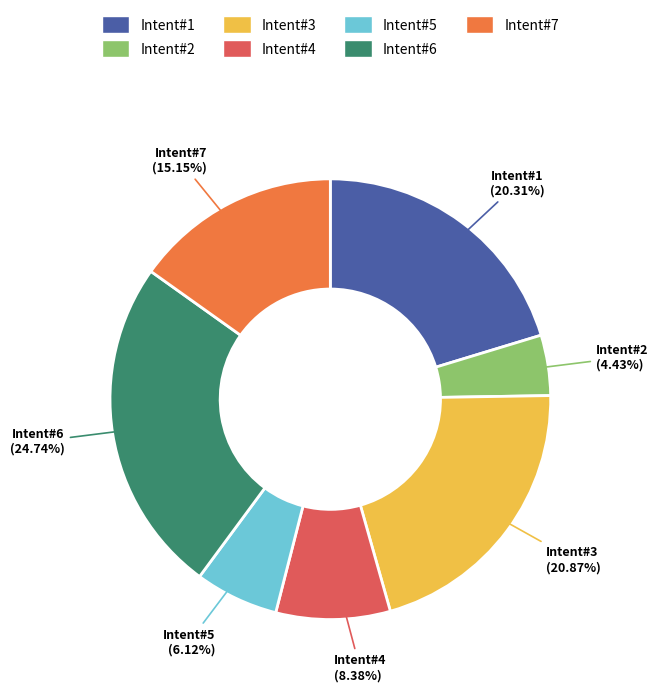

What is the largest slice in the pie chart?

Intent#6